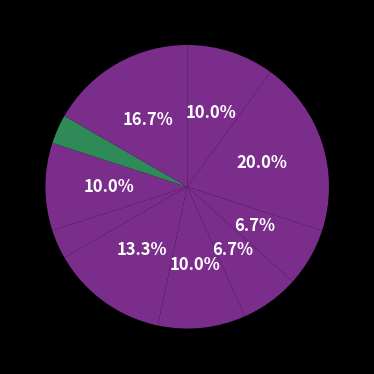

How many segments does this pie chart have?

10